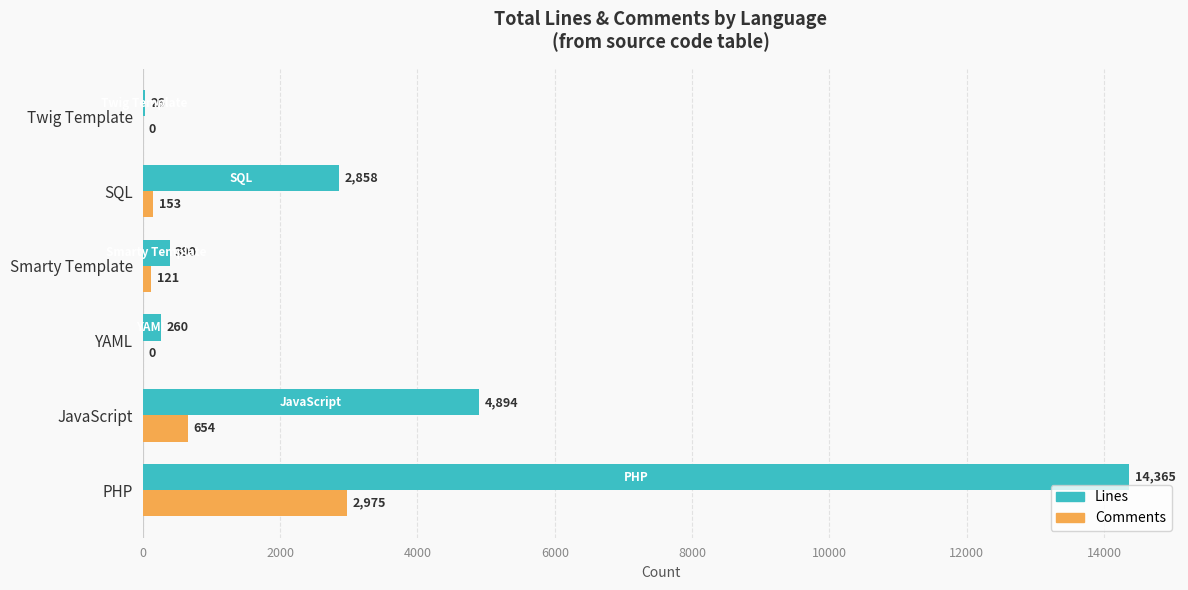

The Comments series shows -1661 at Twig Template. True or false?

False